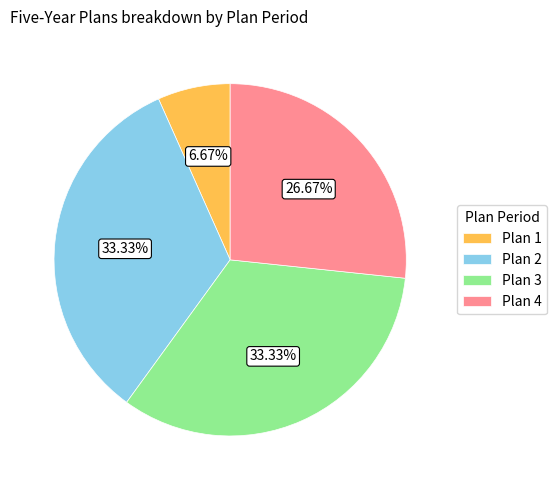

How many slices are in this pie chart?

4